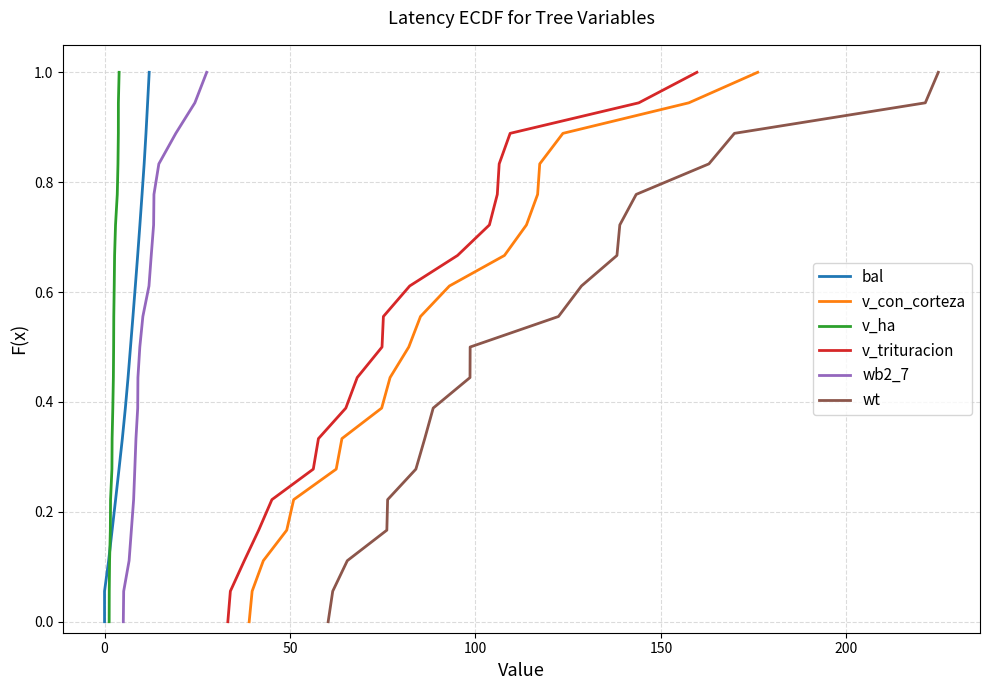

Is the value of wb2_7 at 14 greater than the value of v_ha at 250?

Yes